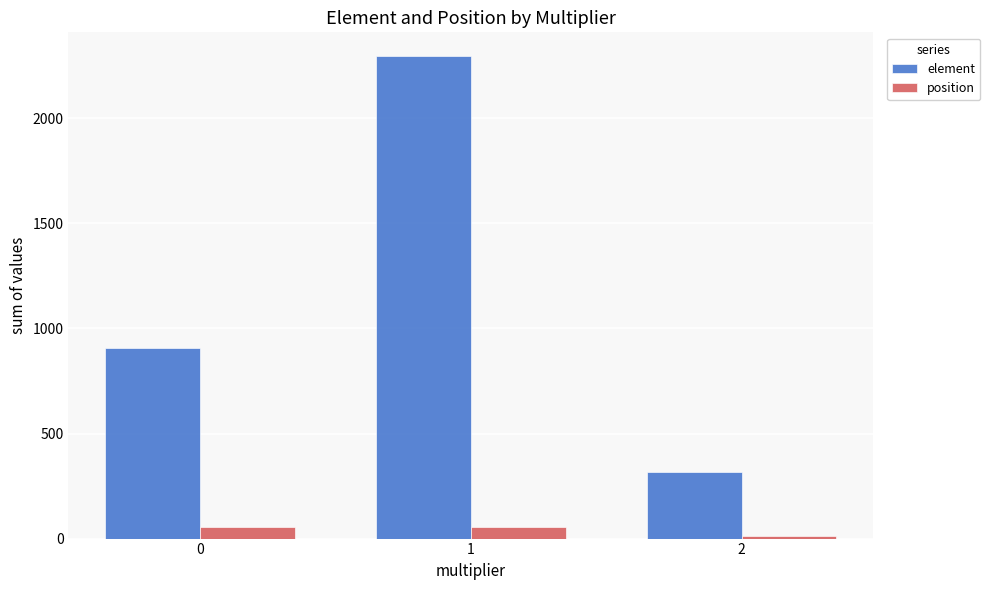

How many values in the position series are below 54?

1